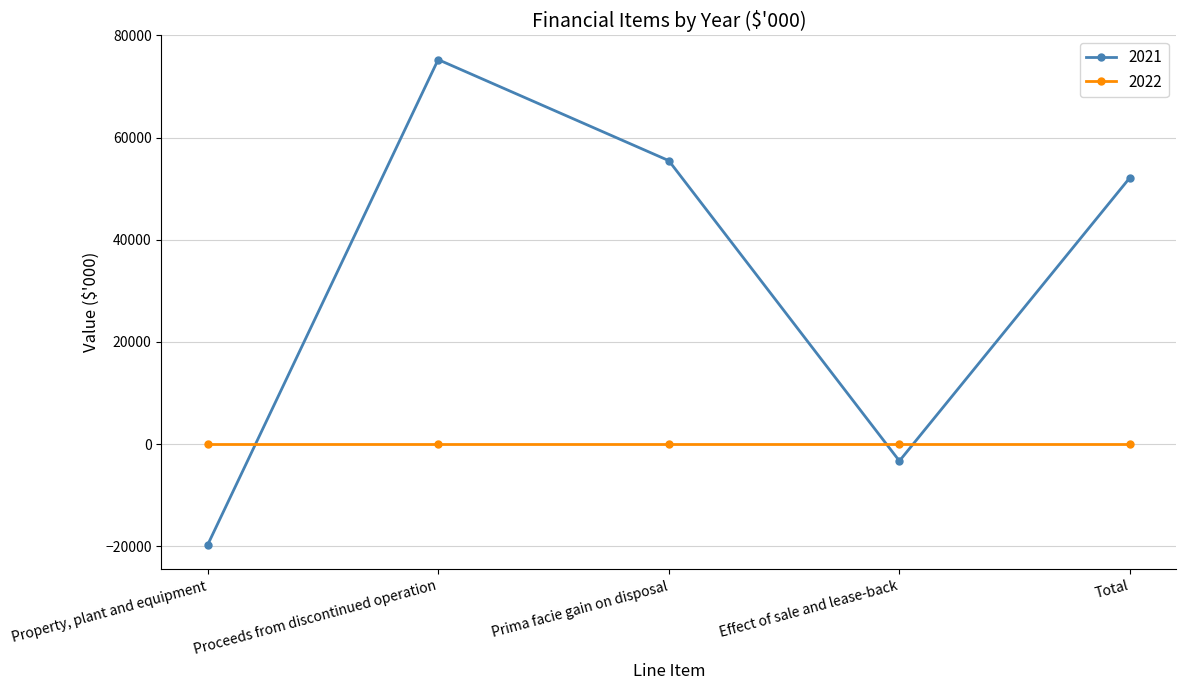

In 2021, how many points are higher than both neighbors (excluding endpoints)?

1